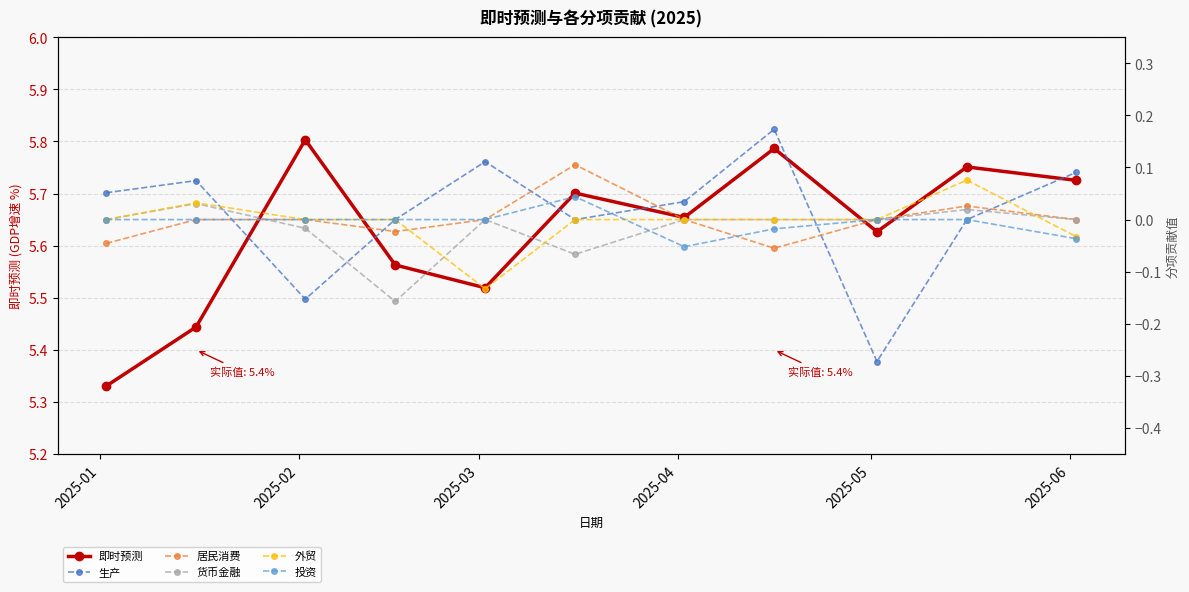

How many 外贸 values are between 0 and 1?

9